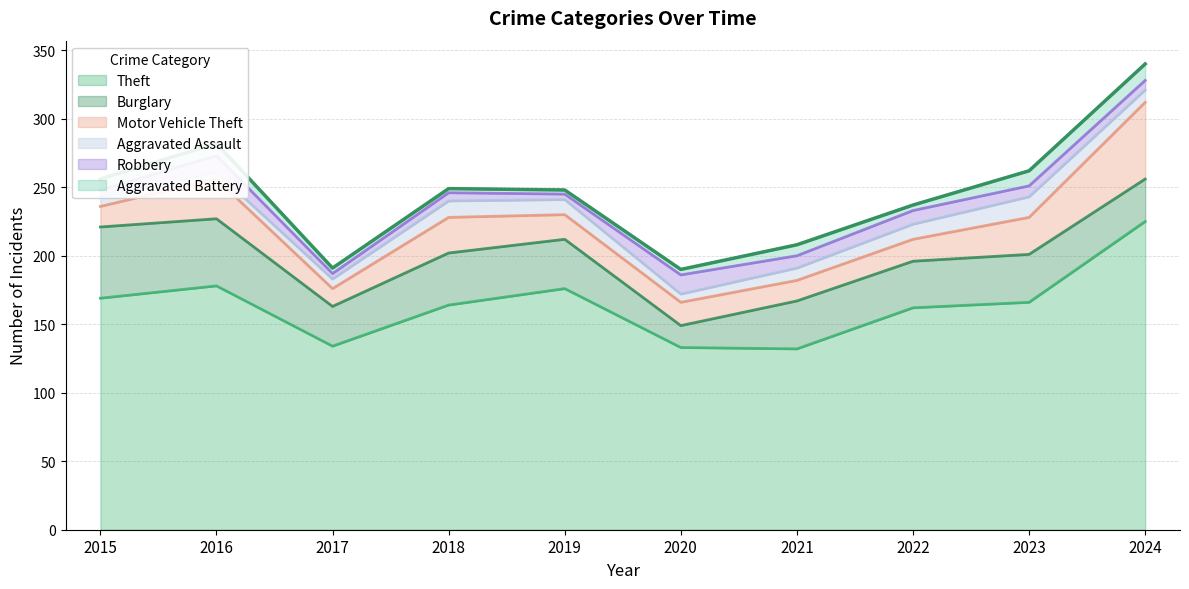

Count the number of categories in the chart.

10